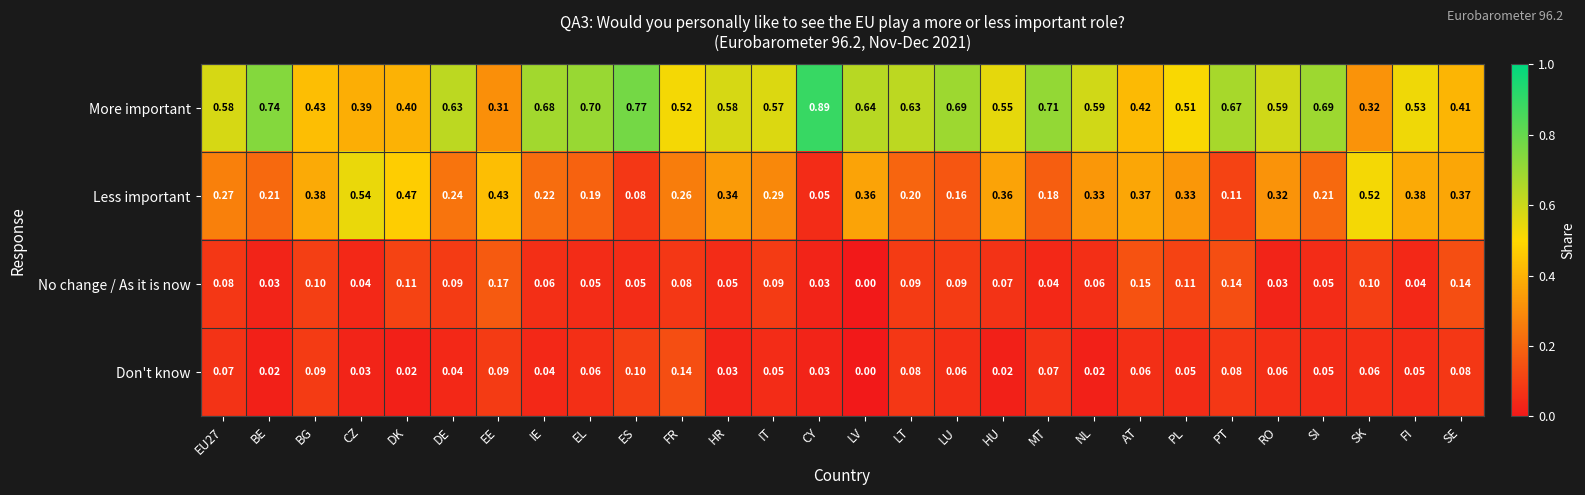

Which series has the widest spread of values?

More important